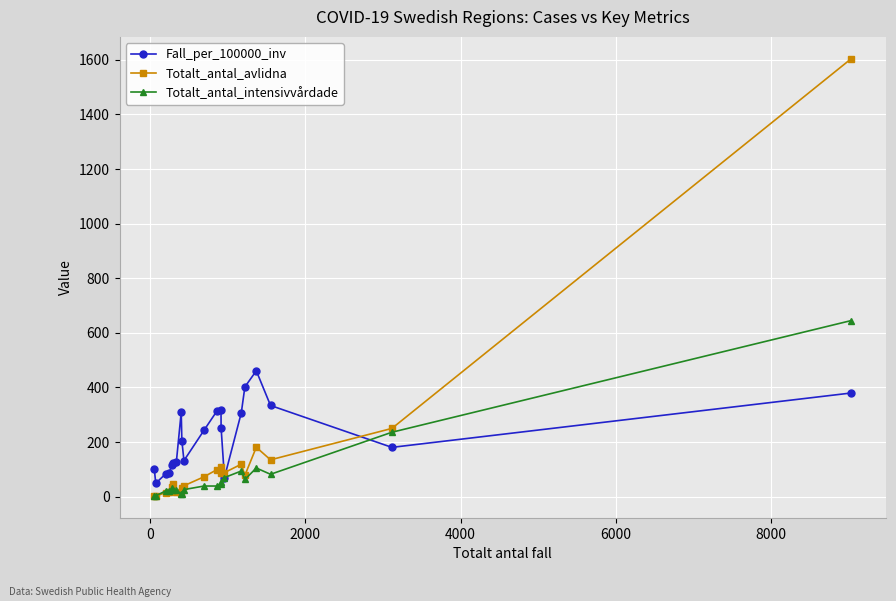

True or false: Totalt_antal_avlidna and Fall_per_100000_inv cross at least once.

True